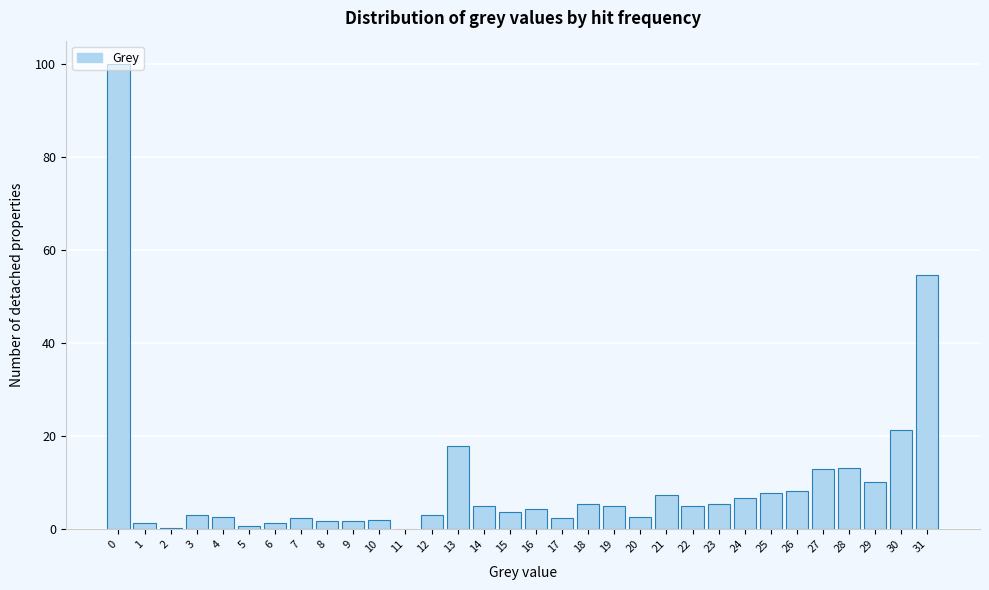

What is the greatest value displayed?

100.0